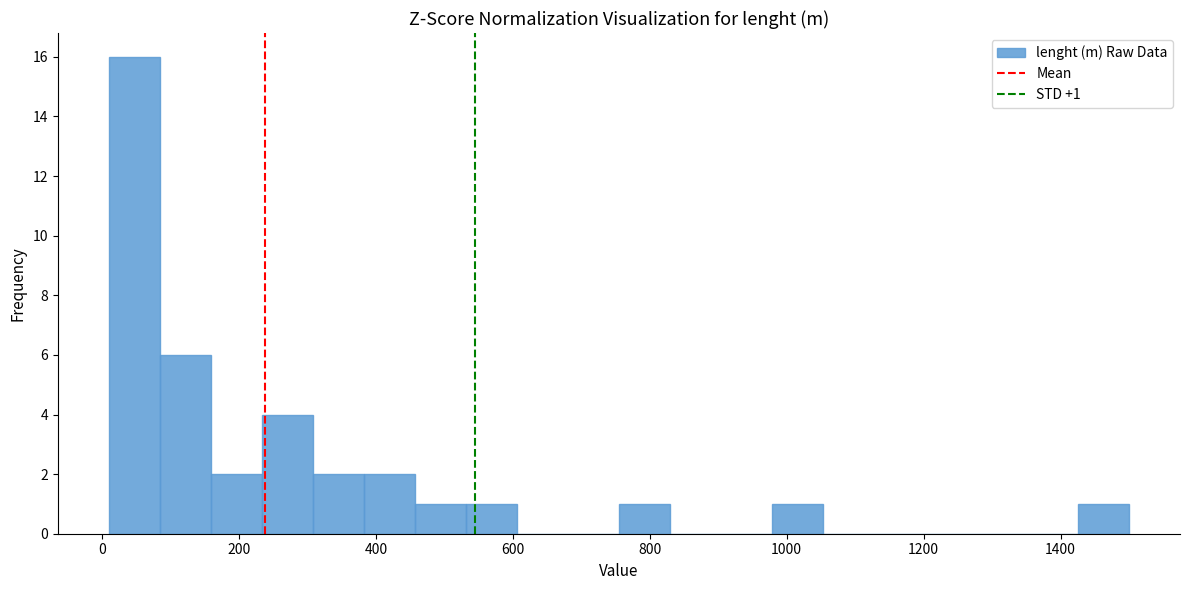

Read against the x-axis, roughly where is the centre of the tallest bar?

40